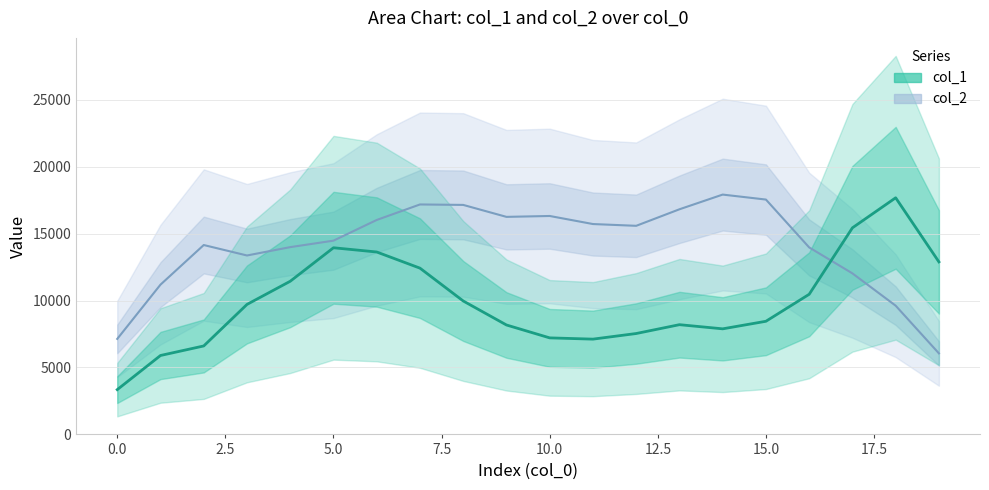

What is the average value?

9896.8